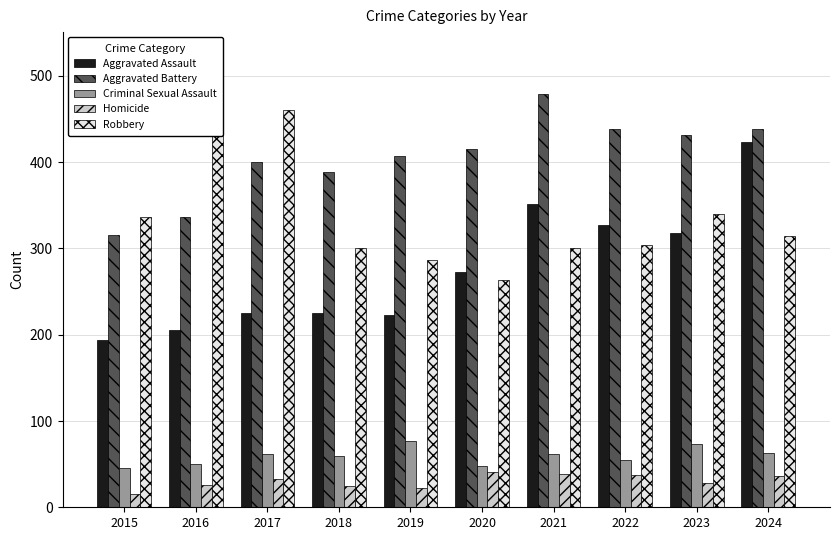

Which category has the highest value in the Aggravated Assault series?

2024